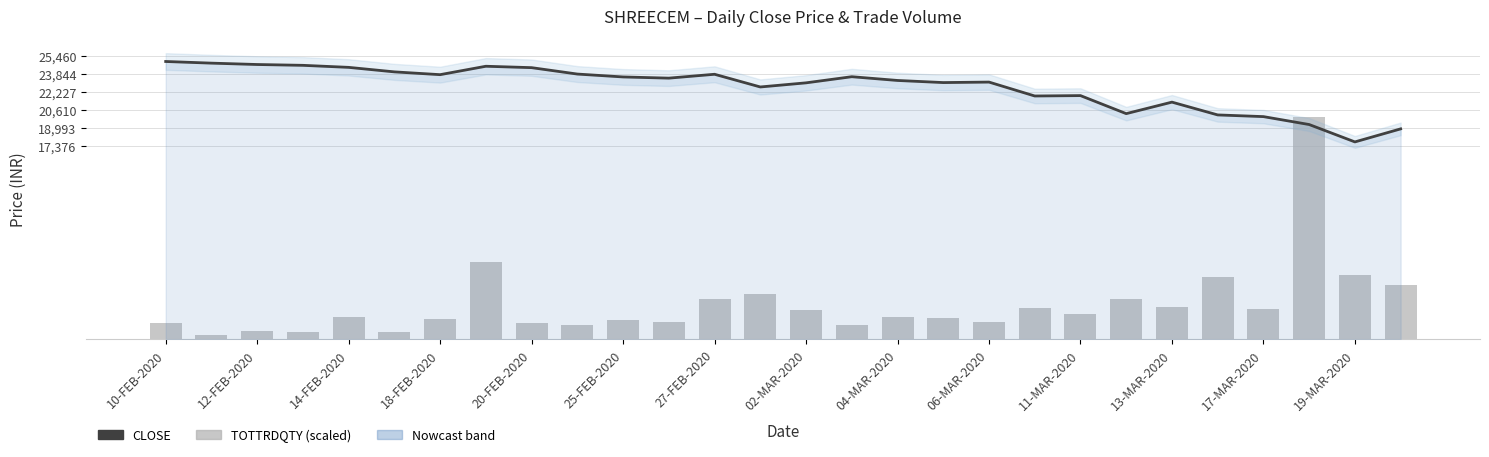

Read the TOTTRDQTY (scaled) value at 11-MAR-2020.

2258.8